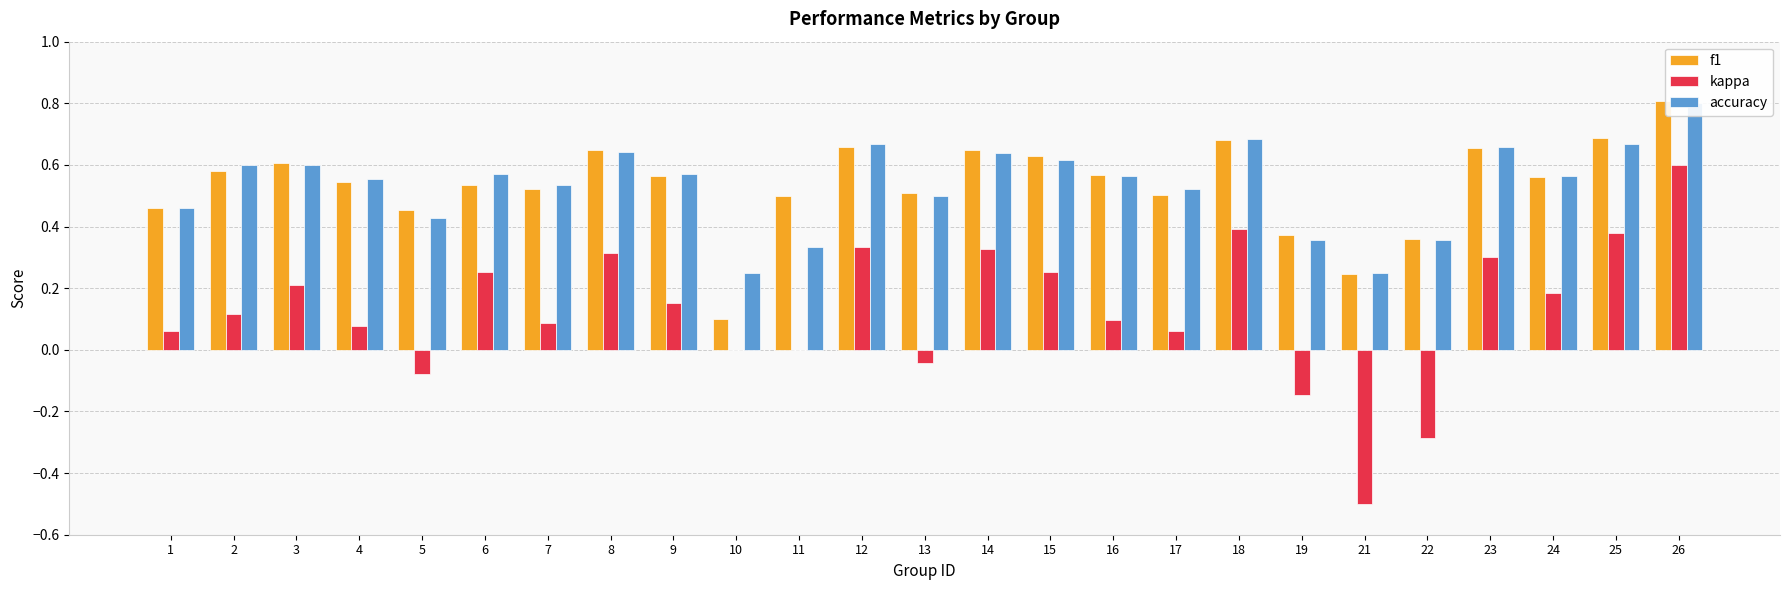

List the series in order of their peak value, lowest first.

kappa, accuracy, f1